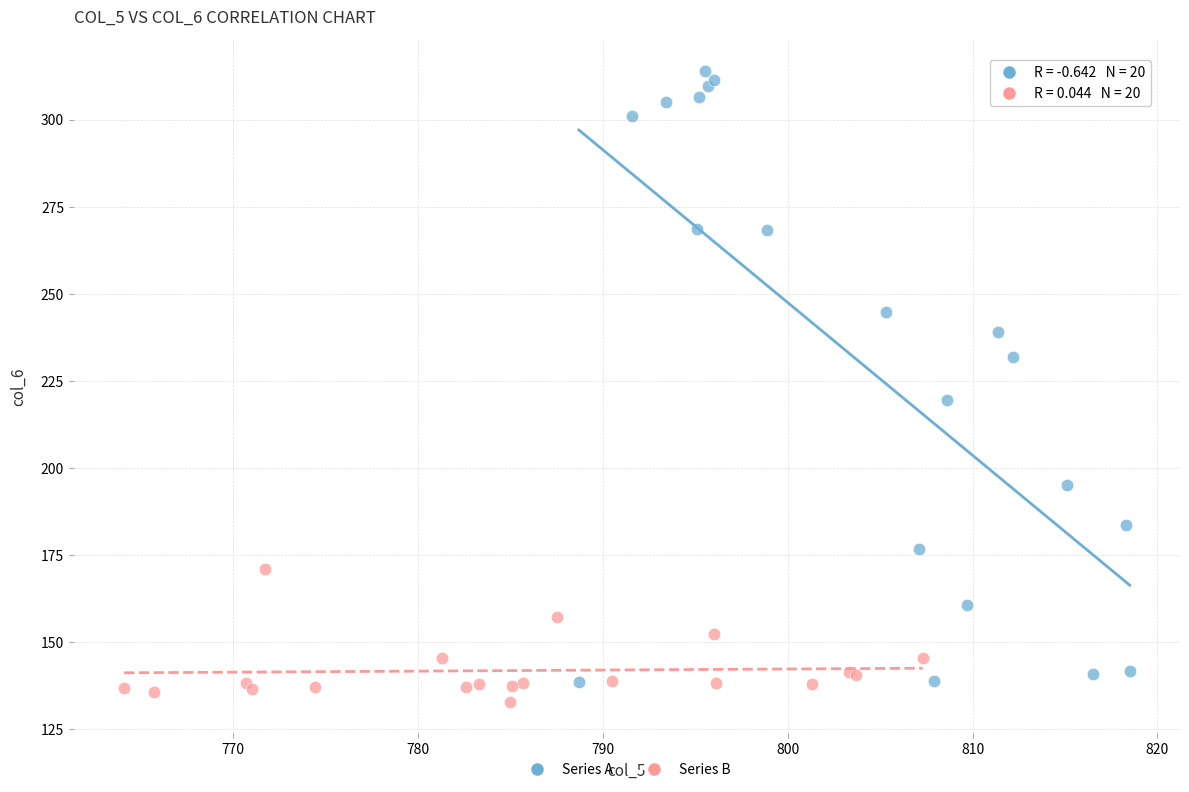

Which series has the widest spread of Y values?

Series A